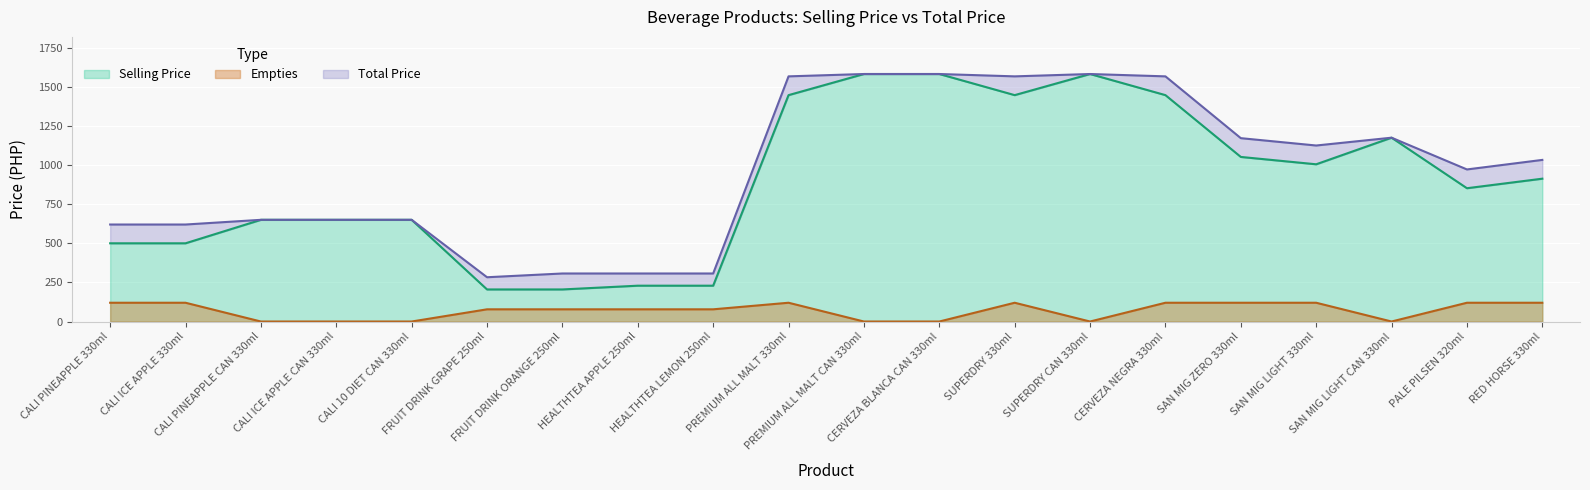

True or false: Empties and Selling Price cross at least once.

False